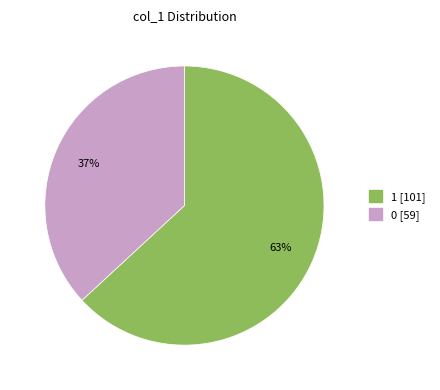

Which has a higher value, 0 or 1?

1